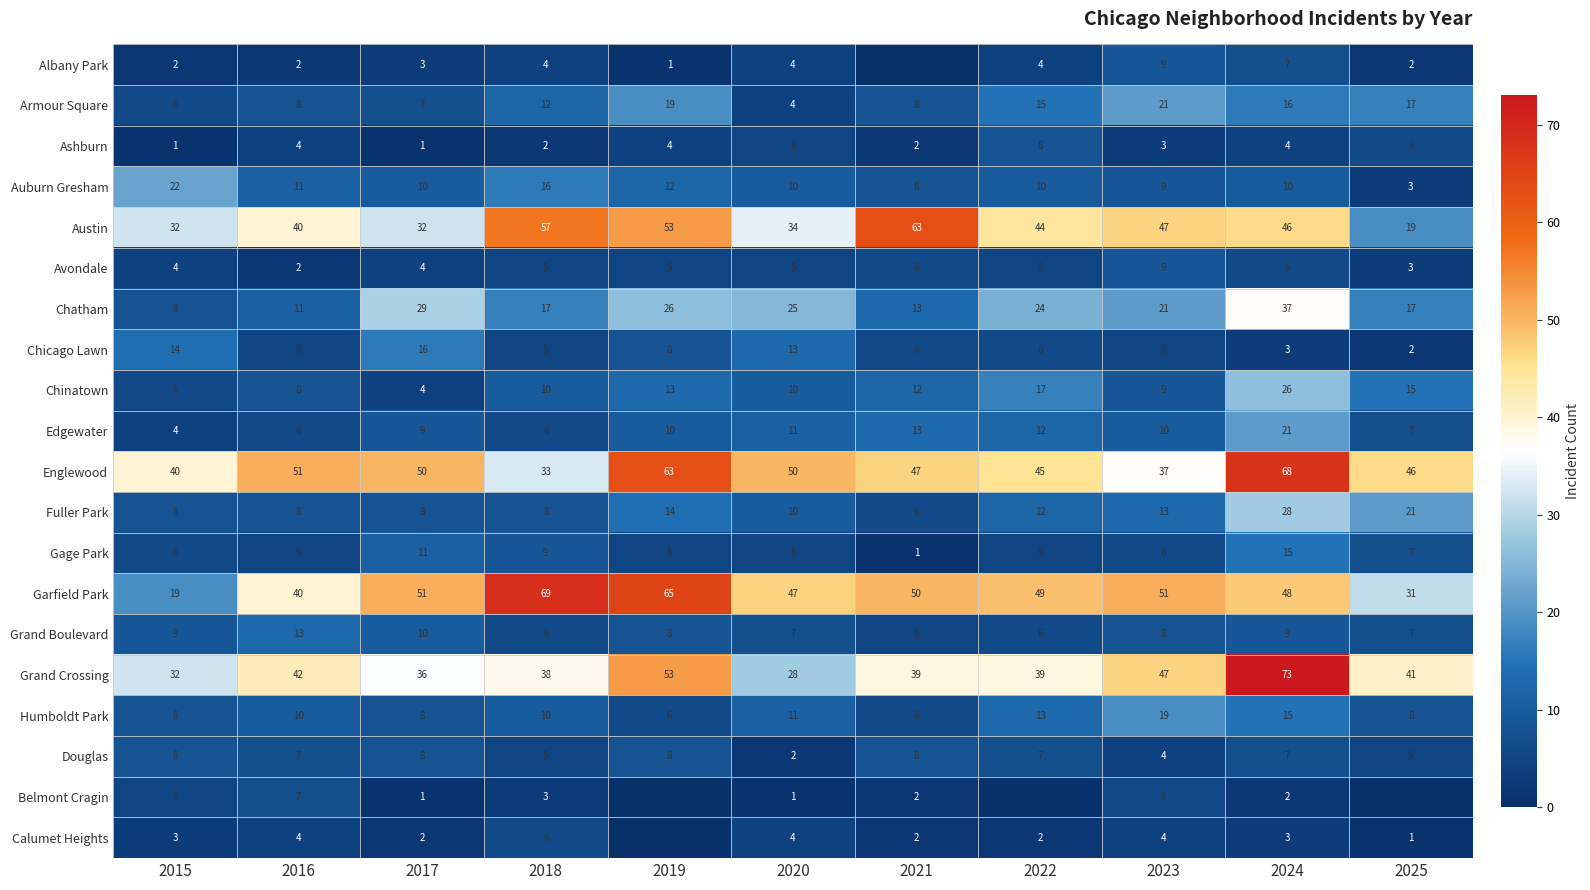

What is the spread (max minus min) of values at 2022?

49